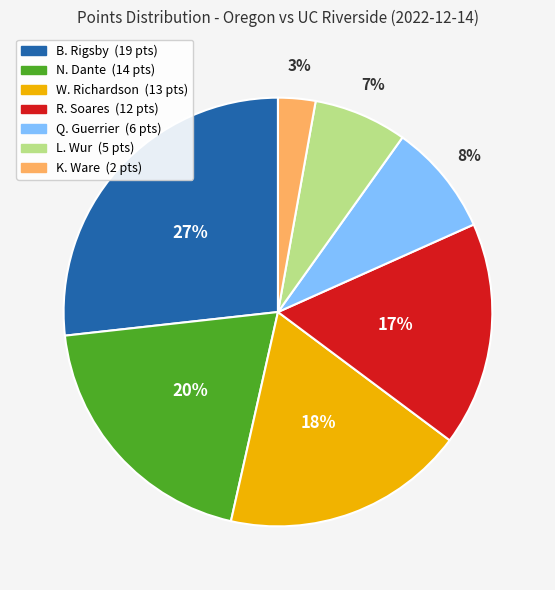

Between W. Richardson and L. Wur, which is larger?

W. Richardson